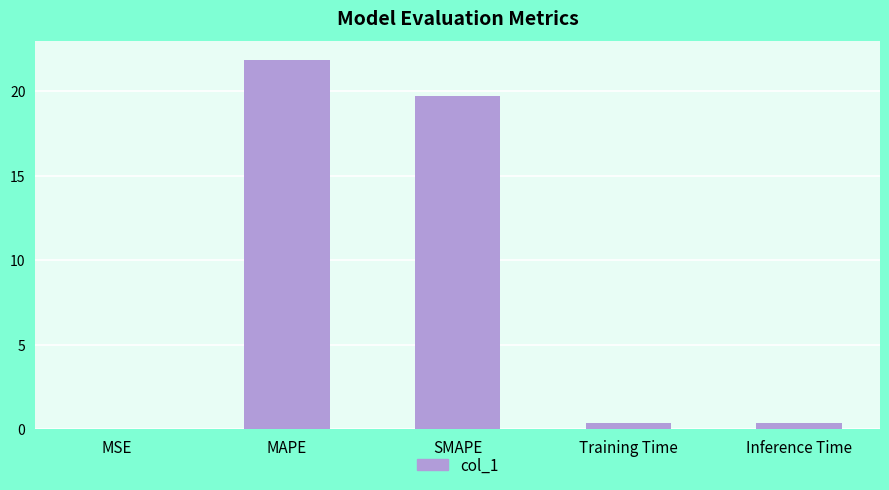

True or false: the data shows 19.7 at SMAPE.

True